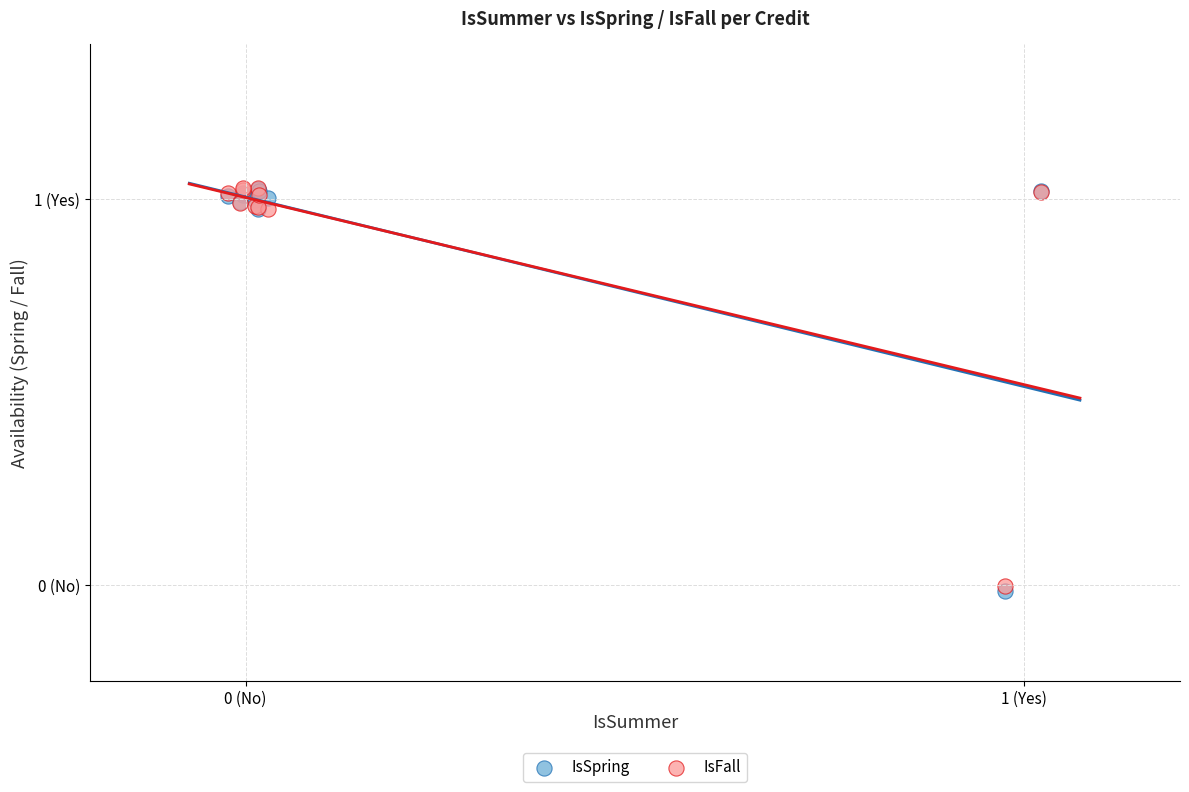

What are all the series names shown in the legend?

IsSpring, IsFall